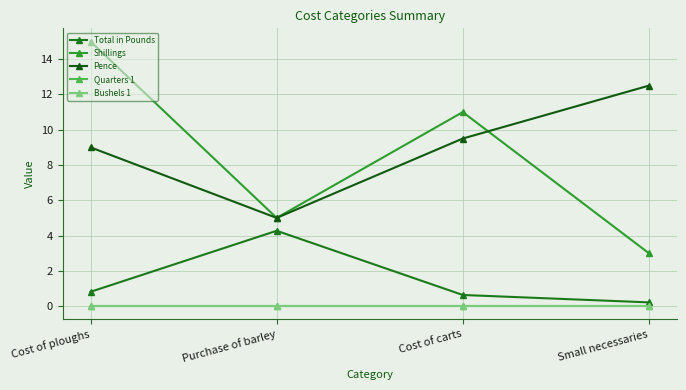

What is the difference between the second highest and minimum values in the Total in Pounds series?

0.6